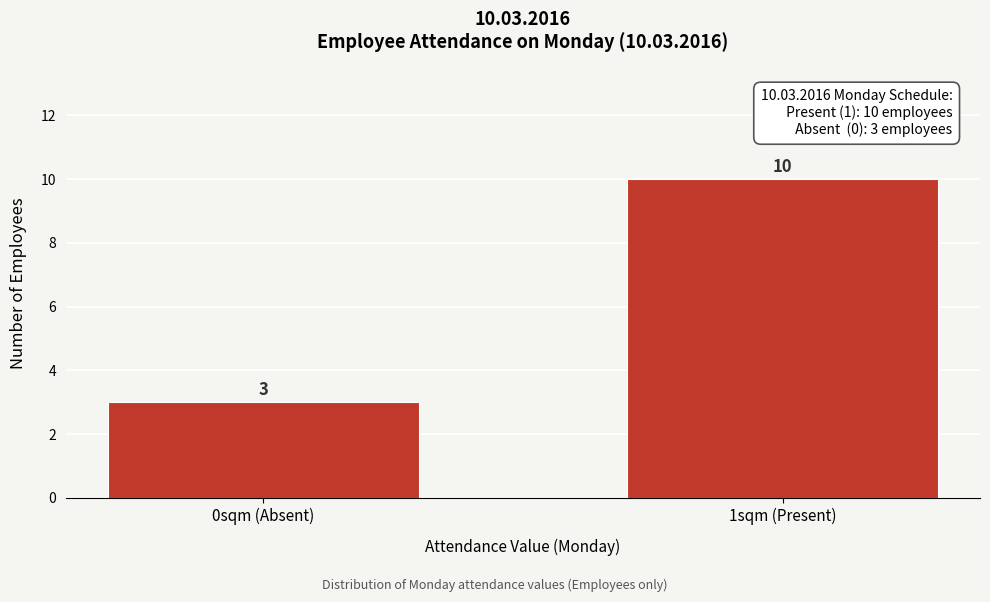

Reading left to right, list all the values displayed in this chart.

0sqm (Absent)=3	1sqm (Present)=10